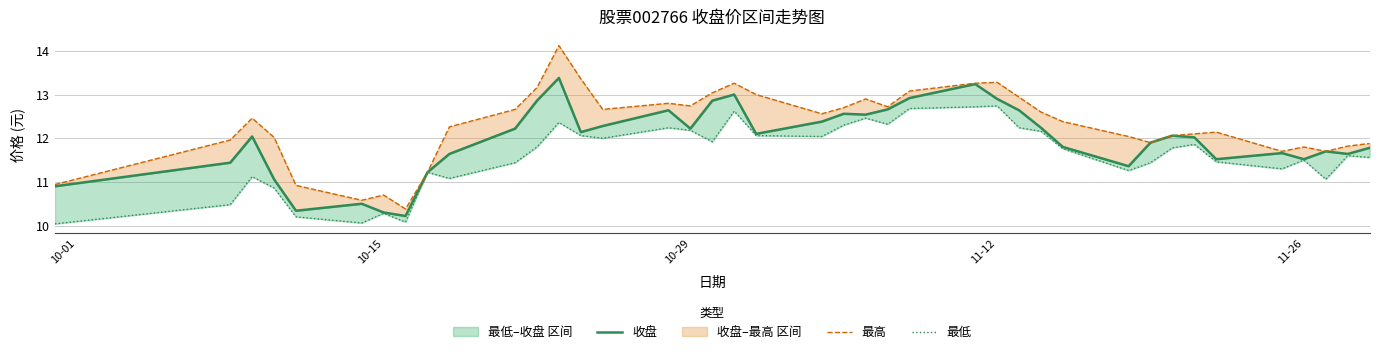

Reading left to right, what are all the values shown in this chart?

收盘: 10.9	11.4	12.0	11.1	10.3	10.5	10.3	10.2	11.2	11.6	12.2	12.9	13.4	12.1	12.3	12.6	12.2	12.9	13.0	12.1	12.4	12.6	12.5	12.7	12.9	13.2	12.9	12.6	12.2	11.8	11.4	11.9	12.1	12.0	11.5	11.7	11.5	11.7	11.6	11.8
最高: 10.9	12.0	12.5	12.0	10.9	10.6	10.7	10.4	11.2	12.3	12.7	13.2	14.1	13.4	12.7	12.8	12.7	13.0	13.3	13.0	12.6	12.7	12.9	12.7	13.1	13.3	13.3	12.9	12.6	12.4	12.0	11.9	12.1	12.1	12.1	11.7	11.8	11.7	11.8	11.9
最低: 10.0	10.5	11.1	10.9	10.2	10.1	10.3	10.1	11.2	11.1	11.4	11.8	12.4	12.1	12.0	12.2	12.2	11.9	12.6	12.1	12.0	12.3	12.5	12.3	12.7	12.7	12.7	12.2	12.2	11.8	11.3	11.4	11.8	11.9	11.5	11.3	11.5	11.1	11.6	11.6